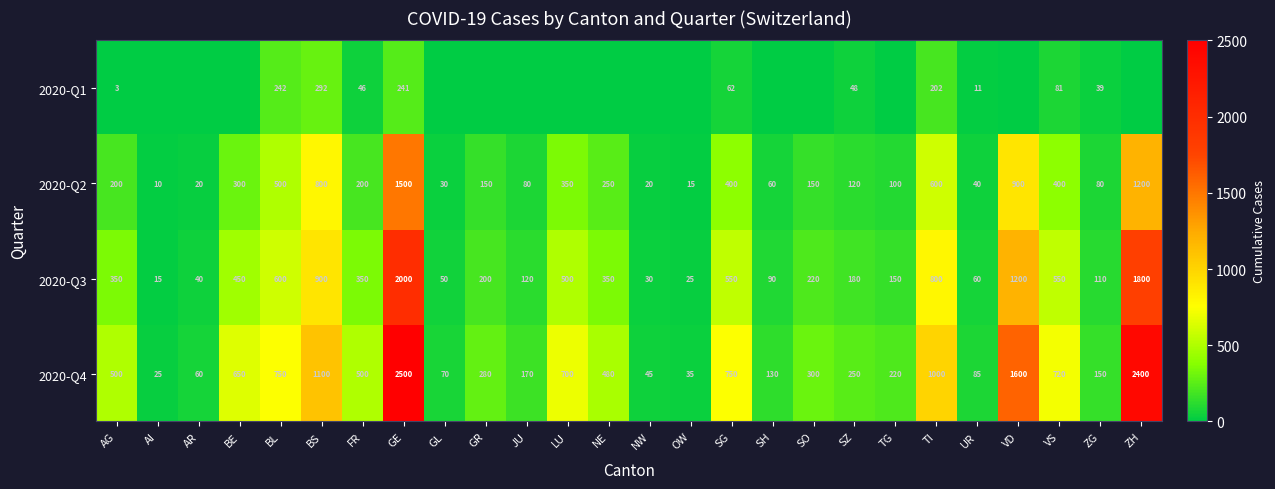

Is it true that 2020-Q3 equals 351 at BL?

False